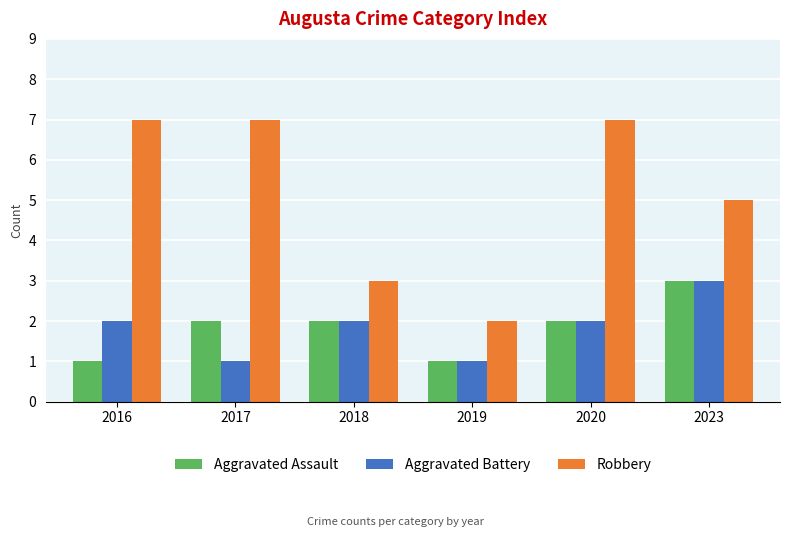

Which series has the largest range (max minus min)?

Robbery